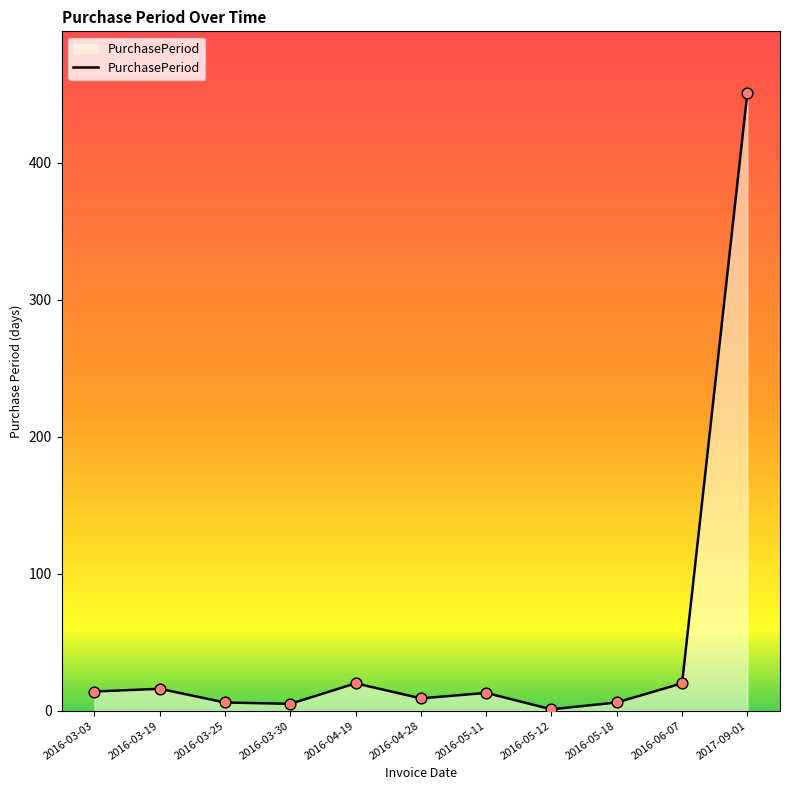

Between 2016-05-11 and 2016-03-25, which is larger?

2016-05-11